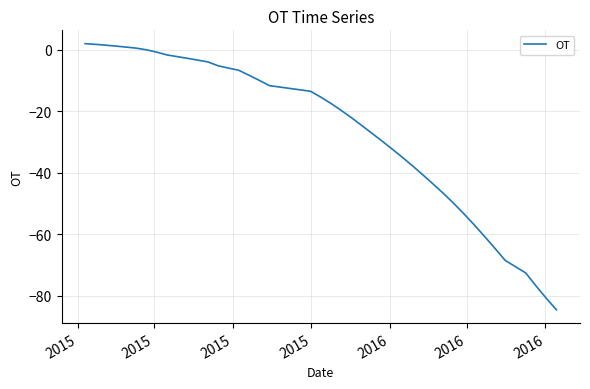

What is the maximum value shown in the chart?

2.0